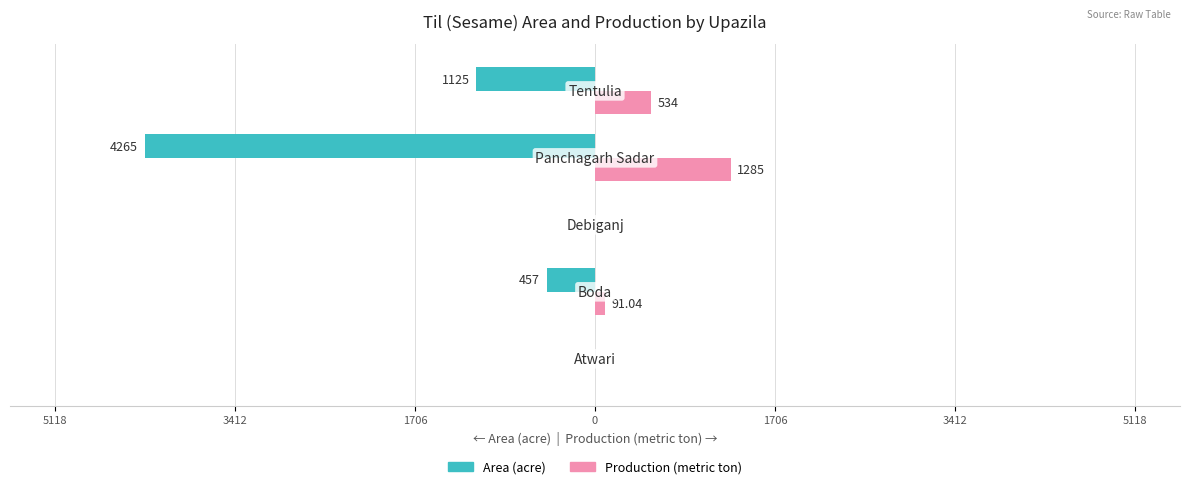

What are all the series names shown in the legend?

Area (acre), Production (metric ton)